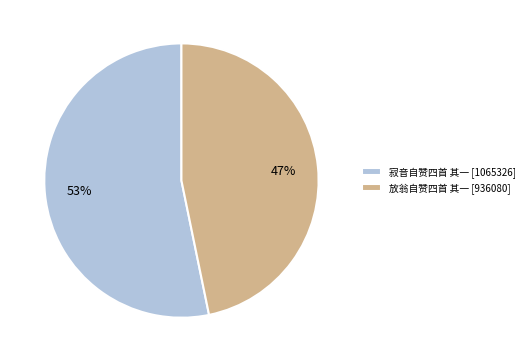

Rank the categories by value from lowest to highest.

放翁自赞四首 其一, 寂音自赞四首 其一